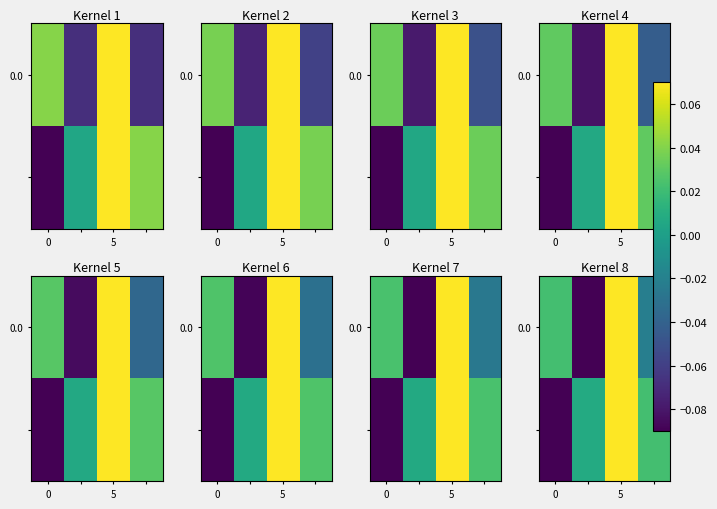

What is the difference between the maximum and minimum values in the 0.0 series?

0.2